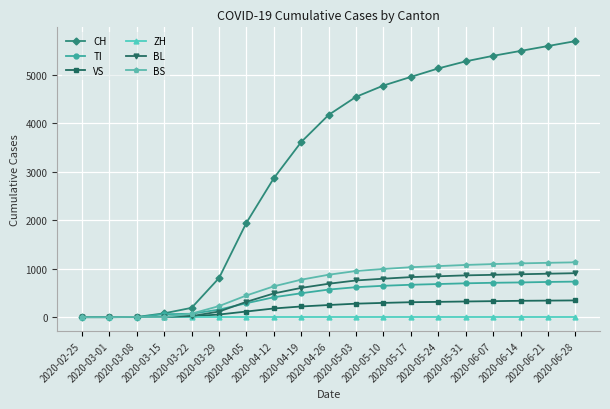

How many data points does each series have?

19